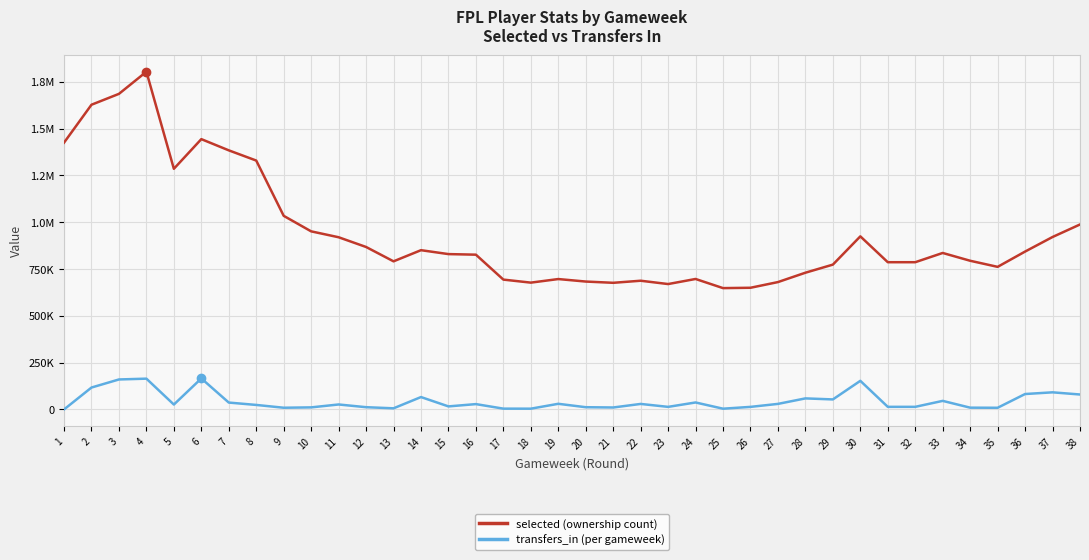

What value does the selected (ownership count) series have at 33?

835707